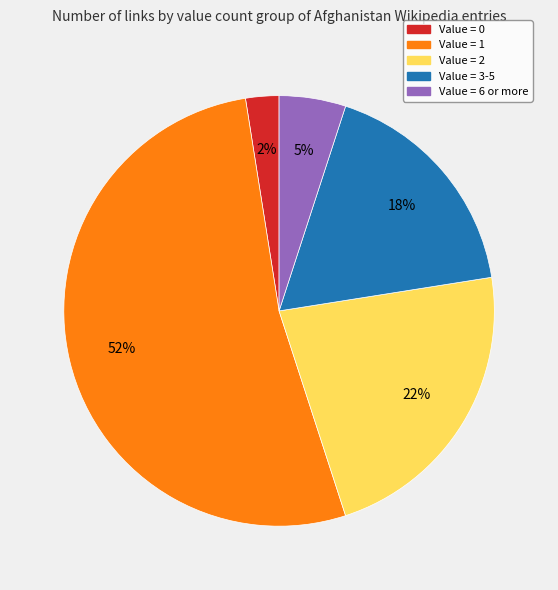

To the nearest percent, what is the average slice percentage?

20%